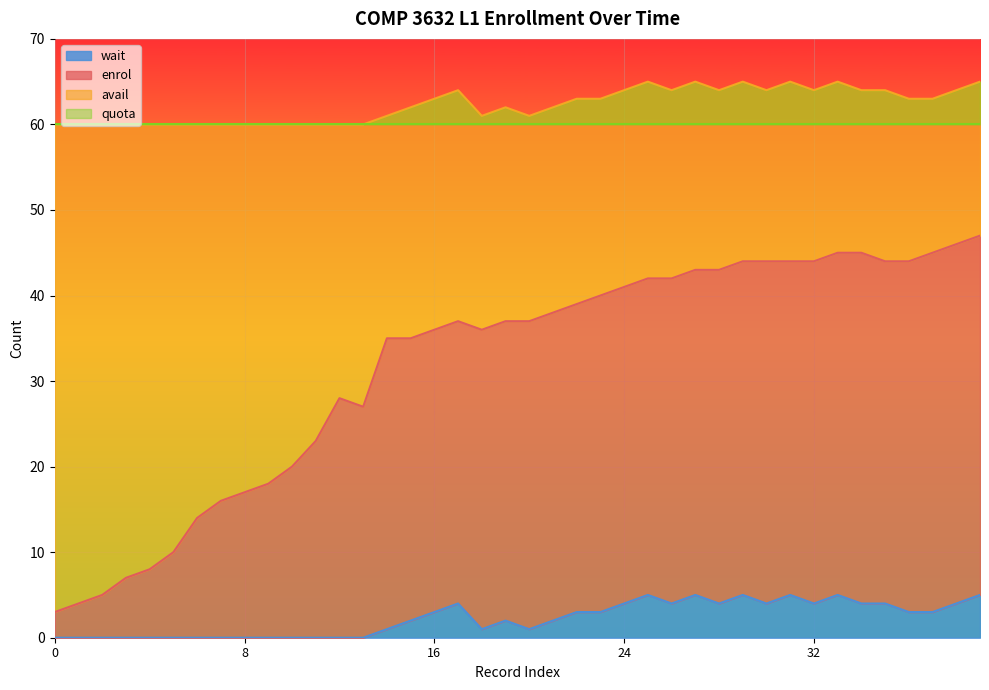

True or false: wait has more than 0 points higher than both neighbors.

True